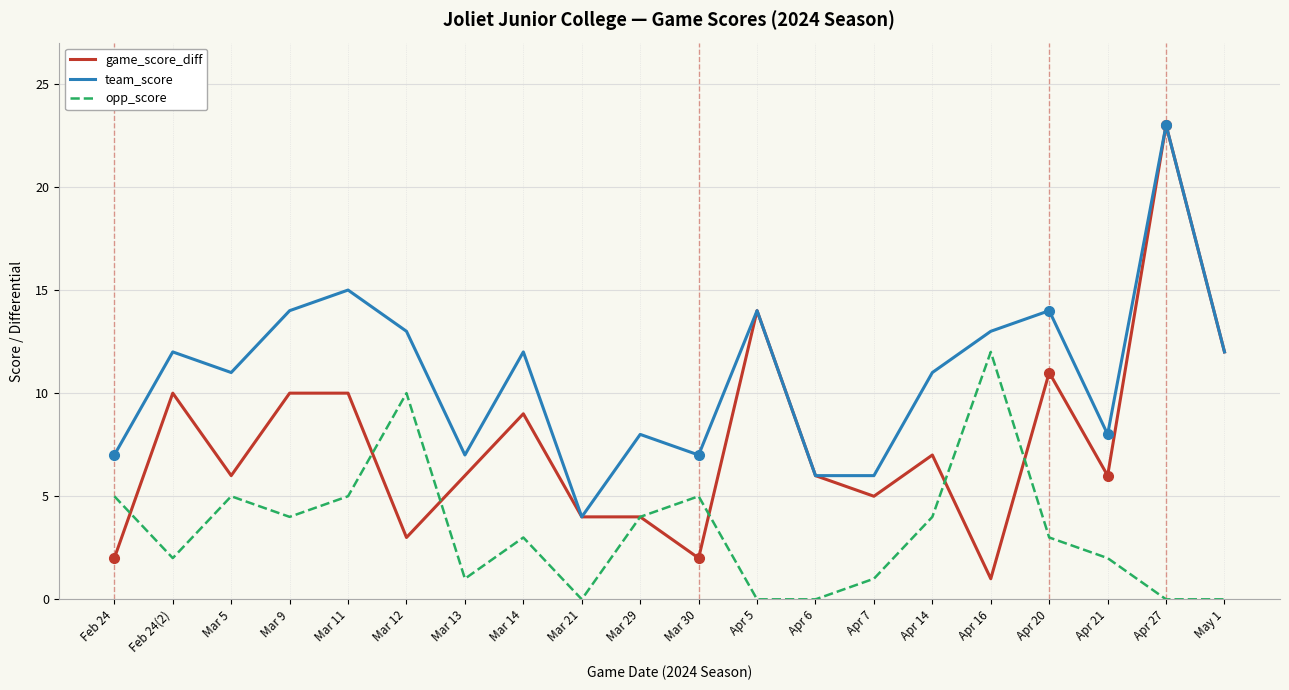

What is the difference between the highest and lowest values at Feb 24?

5